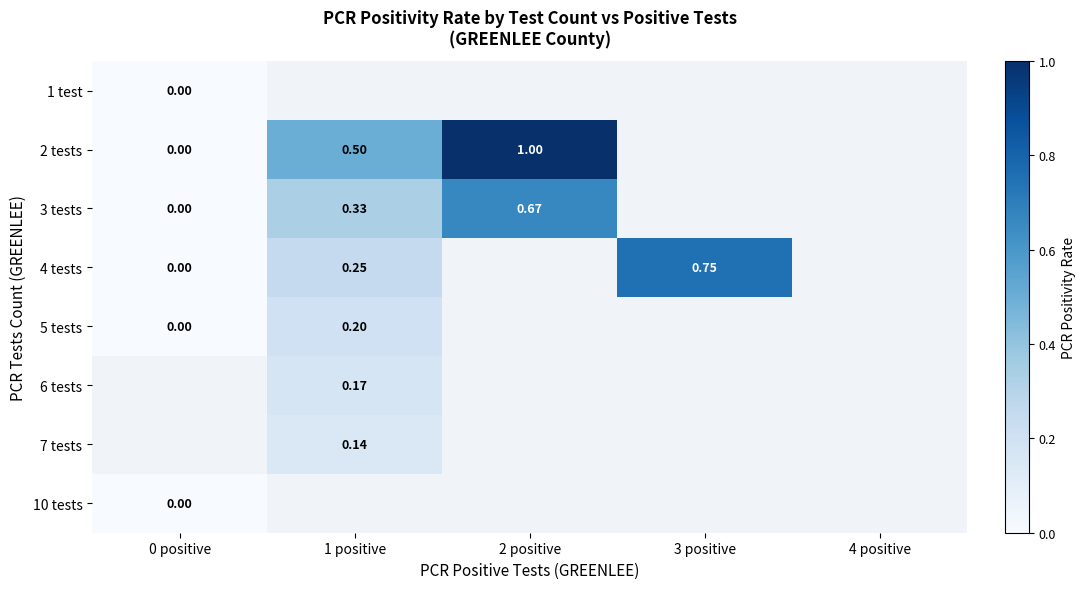

Is the value of 5 tests at 1 positive greater than the value of 6 tests at 1 positive?

Yes